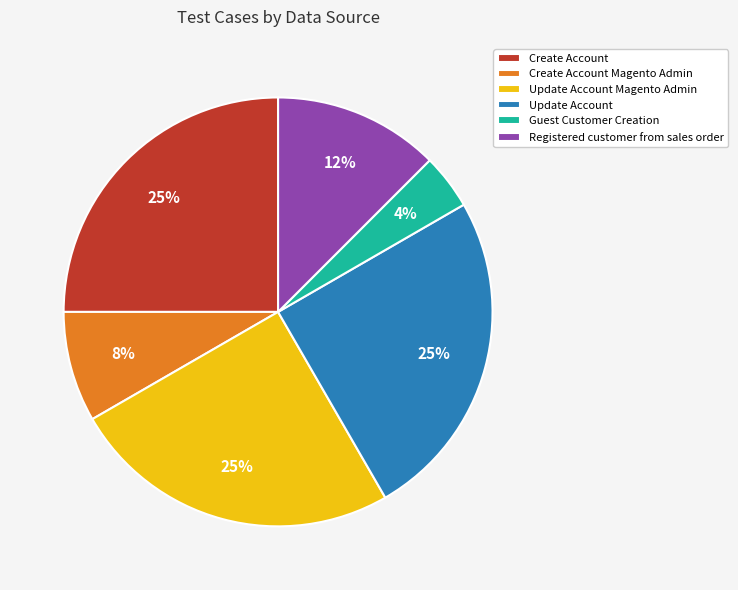

How many slices are in this pie chart?

6